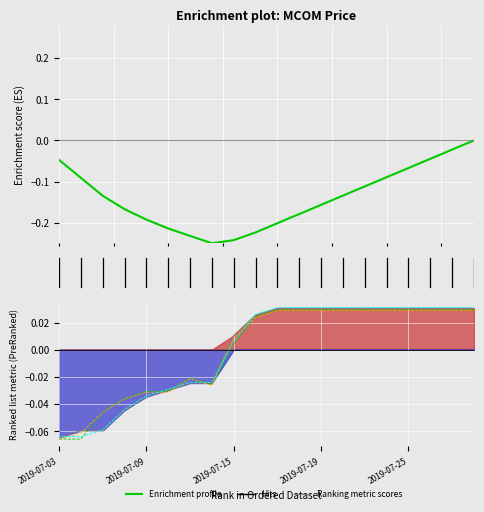

How many data points in open are above 0?

12